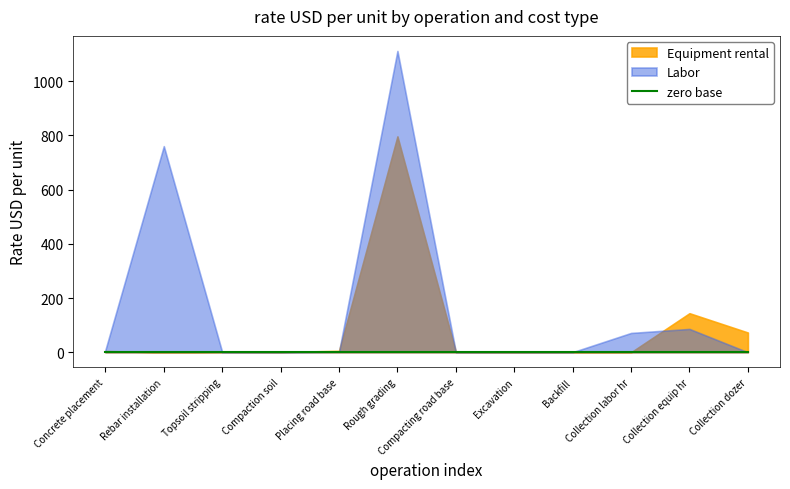

Rank the series by their maximum value, from highest to lowest.

Labor, Equipment rental, zero_base